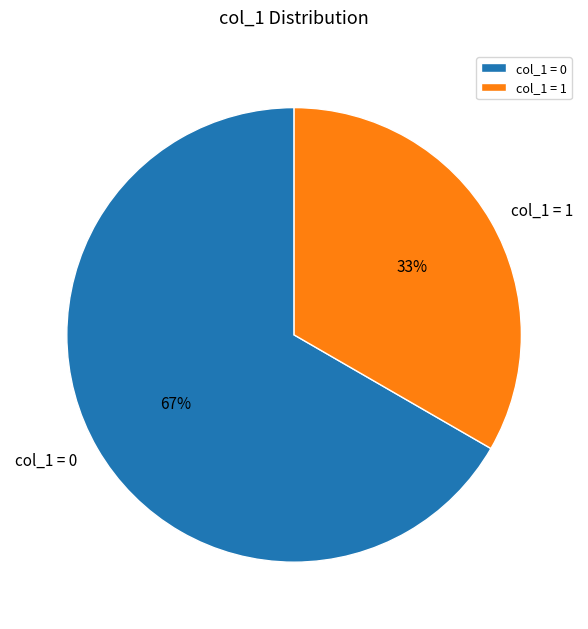

Which category has the biggest portion of the pie?

col_1 = 0